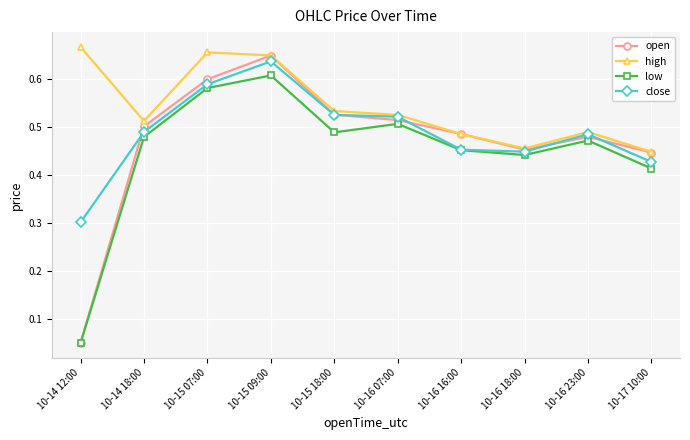

True or false: low has a value of 0.5 at 10-16 23:00.

True